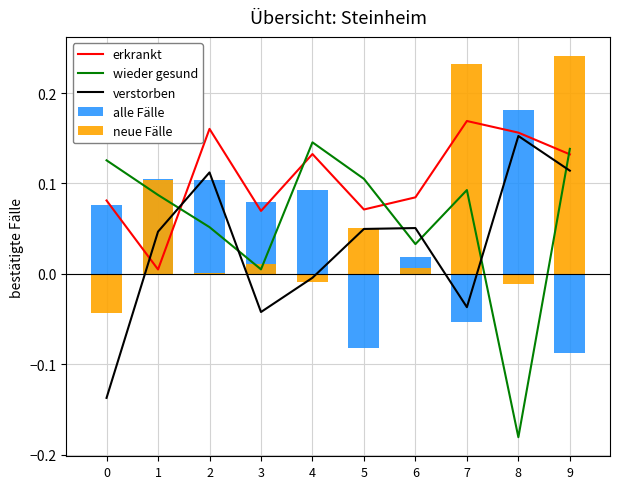

How many groups of bars are there?

10